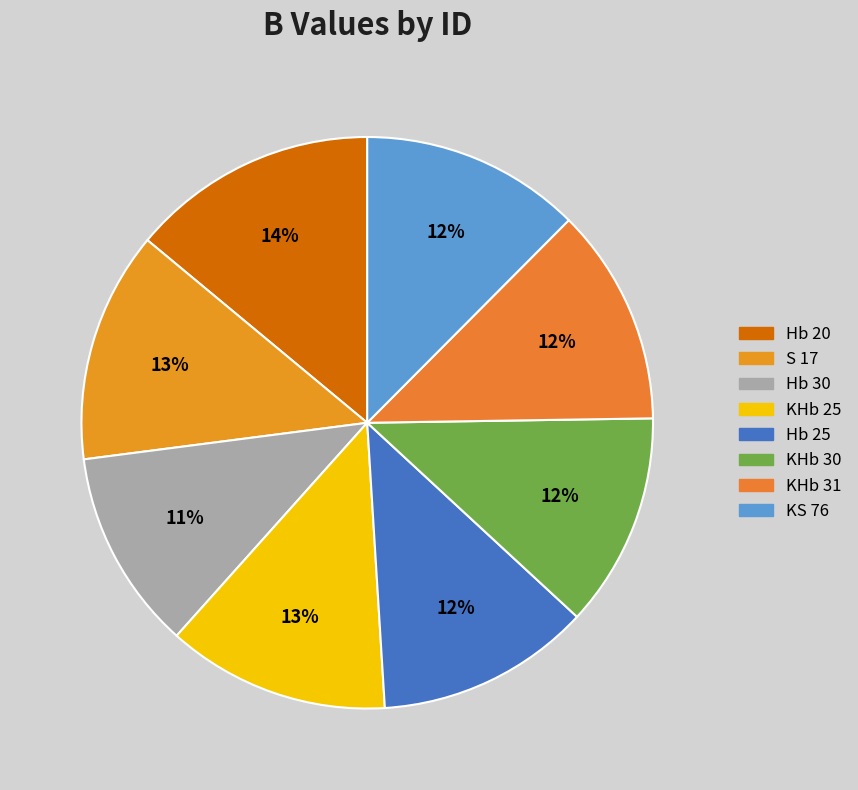

Which slice is the largest?

Hb 20